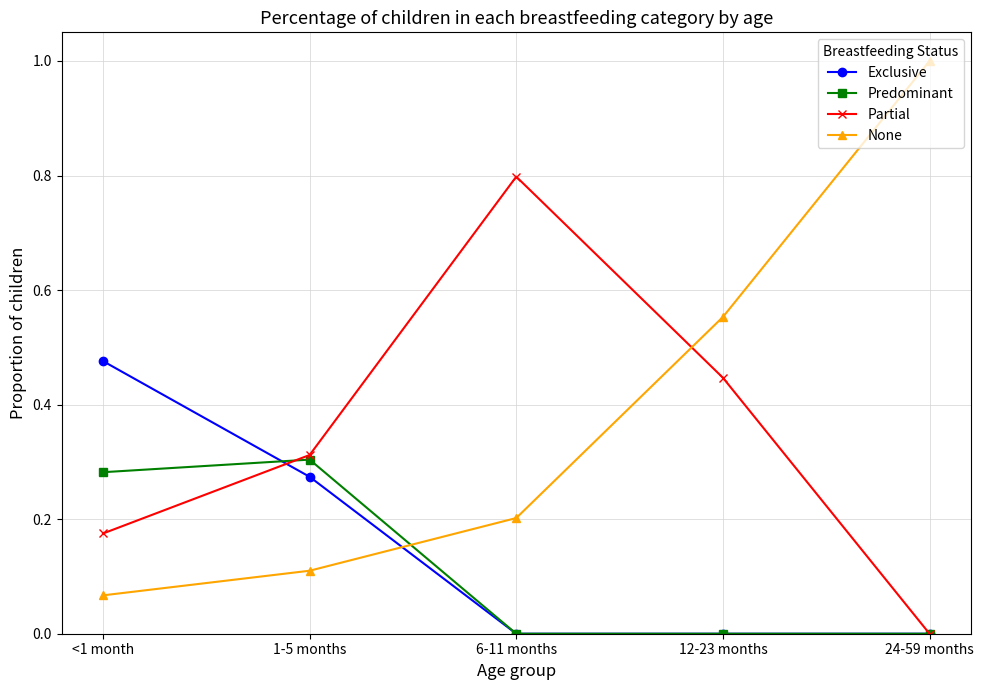

How many Partial values are between 0 and 1?

5